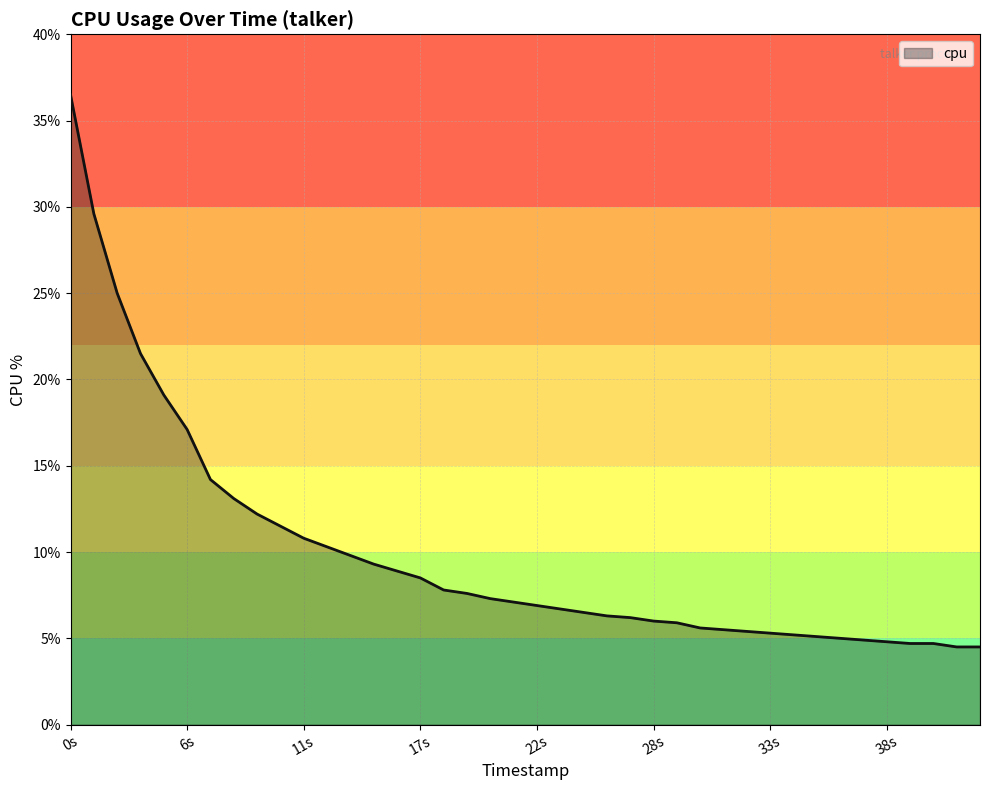

What is the smallest value displayed?

4.5